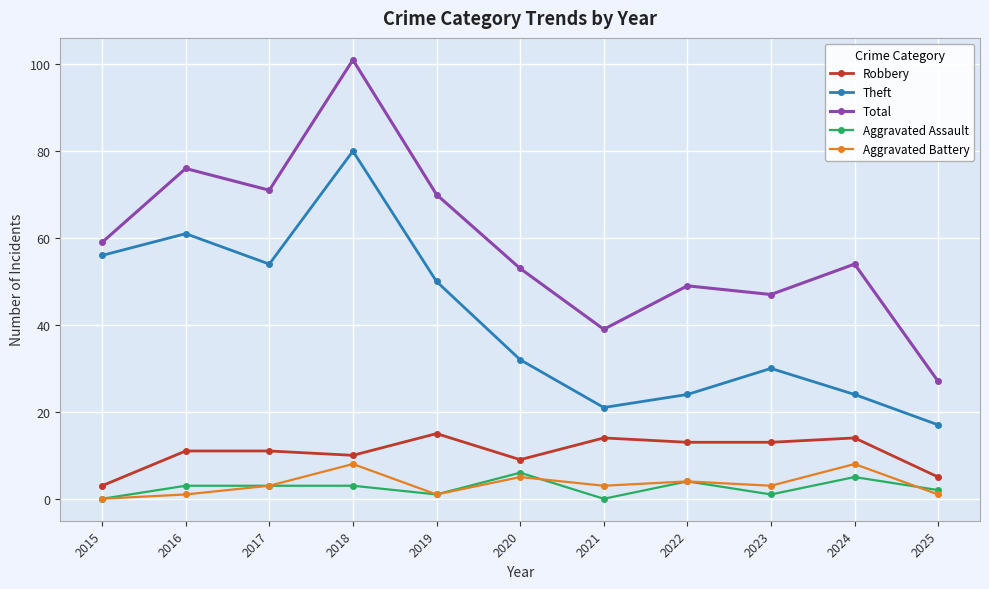

True or false: Robbery has a value of 4 at 2016.

False